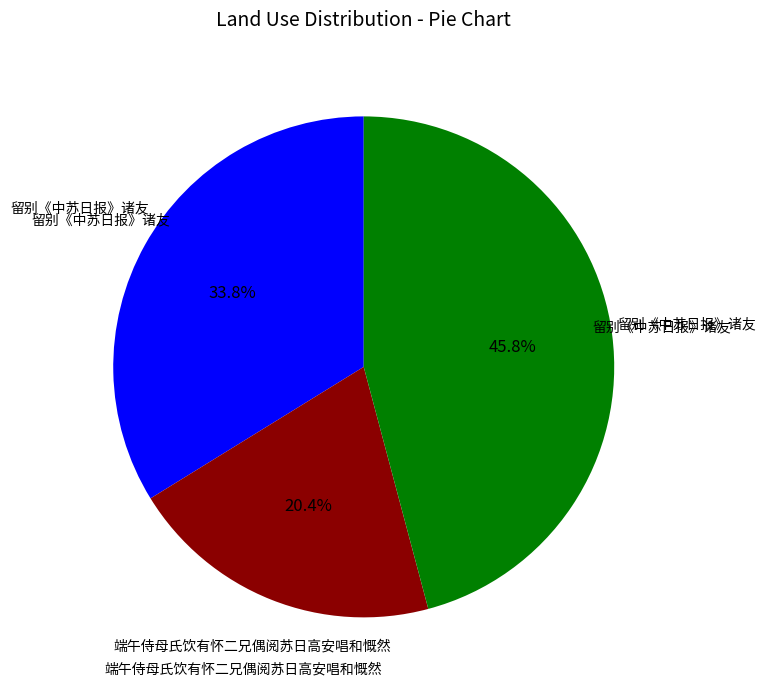

Is there any slice that represents more than half of the pie?

No